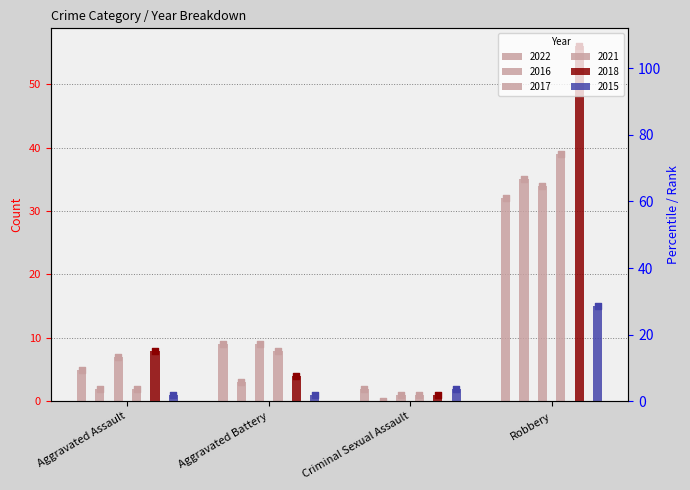

Which series has the widest spread of Y values?

2018